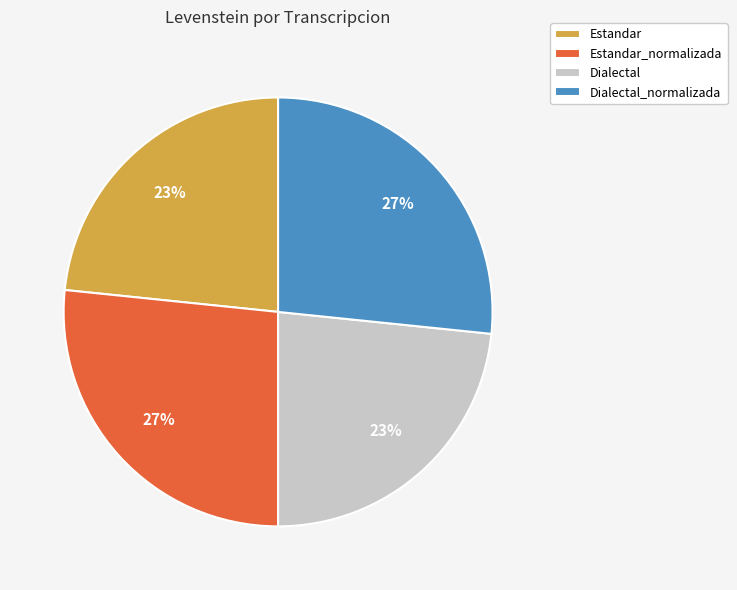

How many slices are in this pie chart?

4